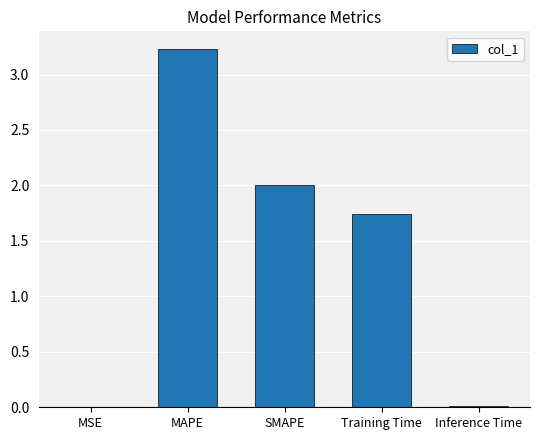

What is the sum of the values at MAPE and Inference Time?

3.2